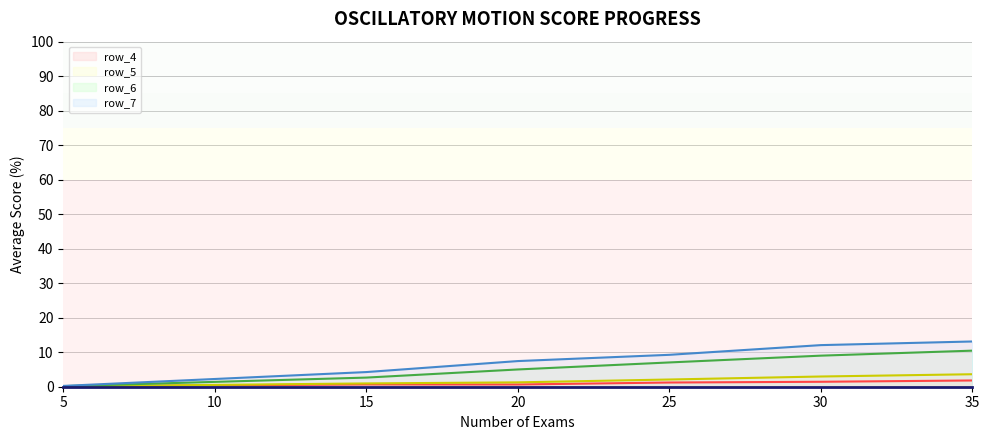

True or false: row_7_line and row_4_line cross at least once.

False